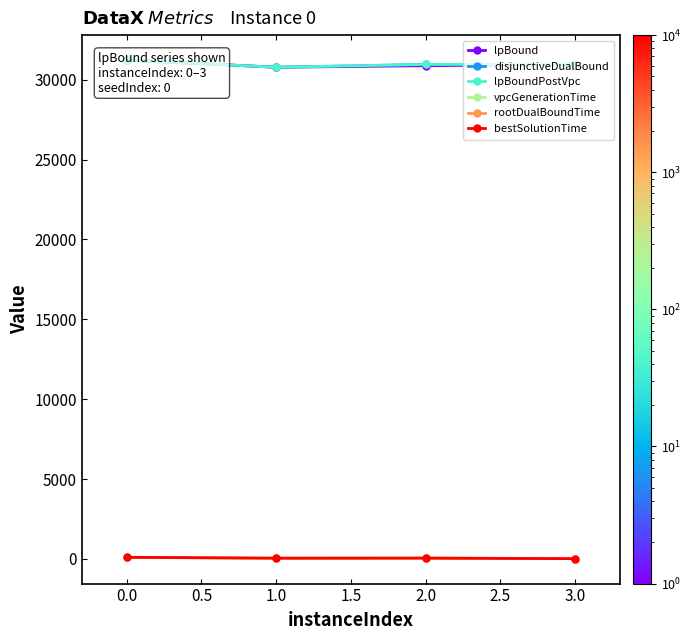

True or false: lpBound and bestSolutionTime cross at least once.

False